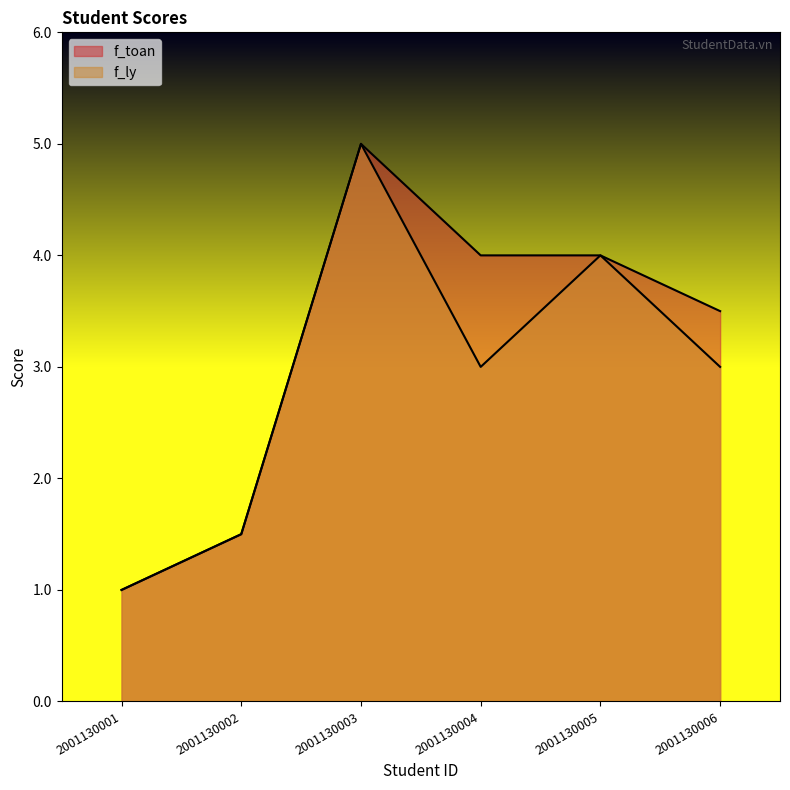

List the labels in order of f_ly value, smallest first.

2001130001, 2001130002, 2001130004, 2001130006, 2001130005, 2001130003